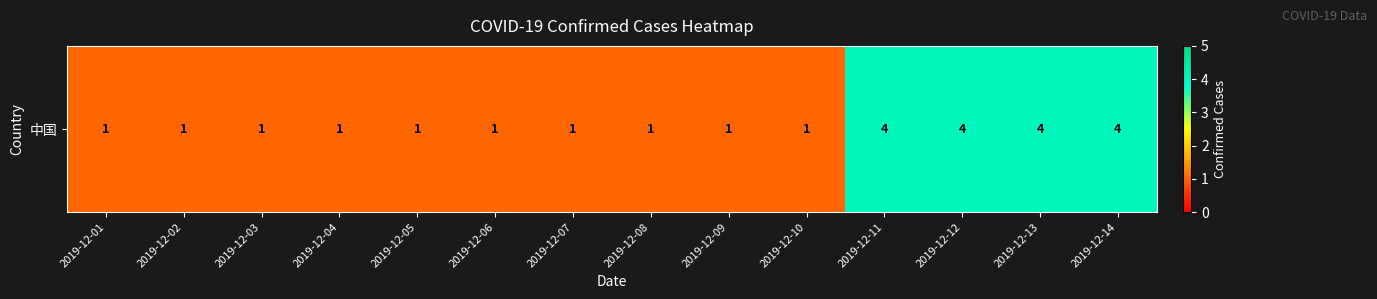

Is it true that the value at 2019-12-11 is 7?

False